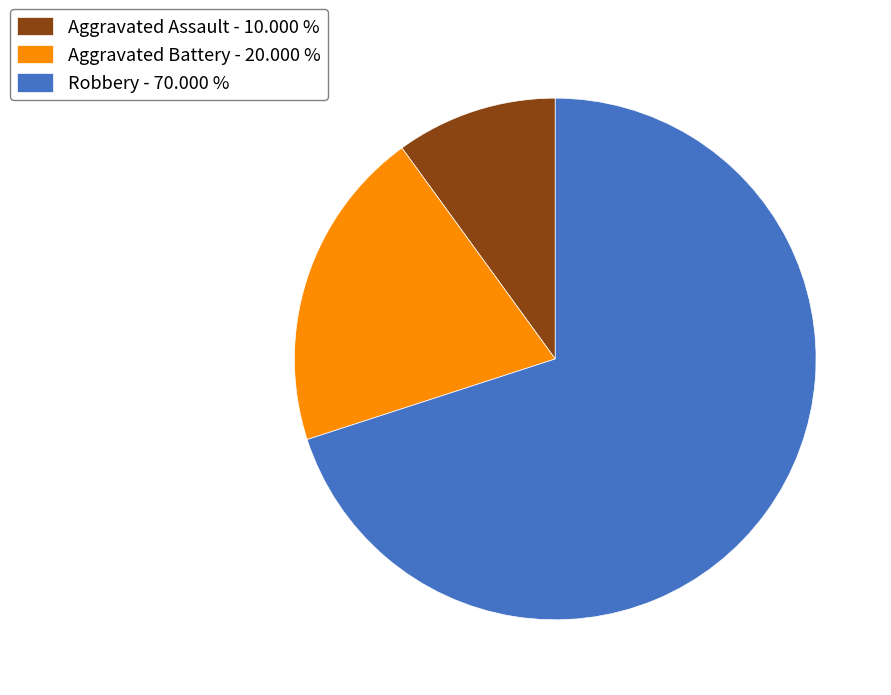

Does any single category account for the majority?

Yes